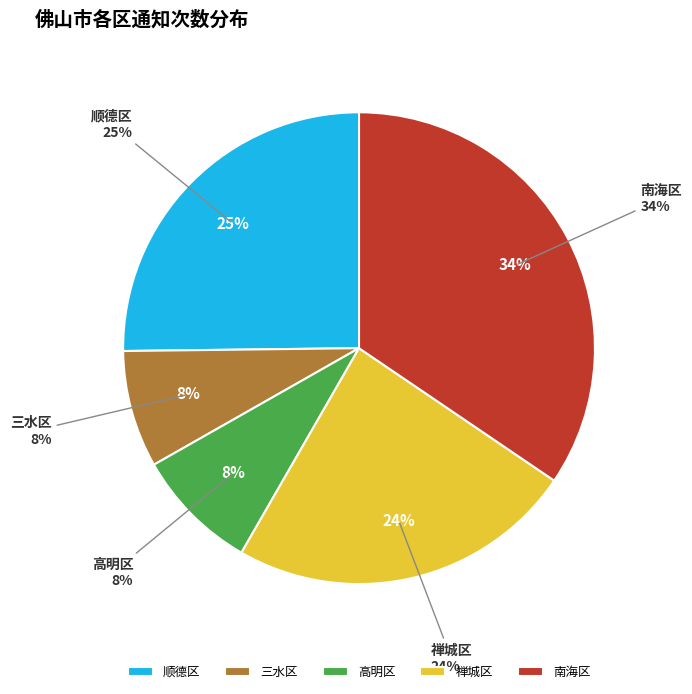

To the nearest percent, what is the difference between the 南海区 and 顺德区 slice percentages?

9%